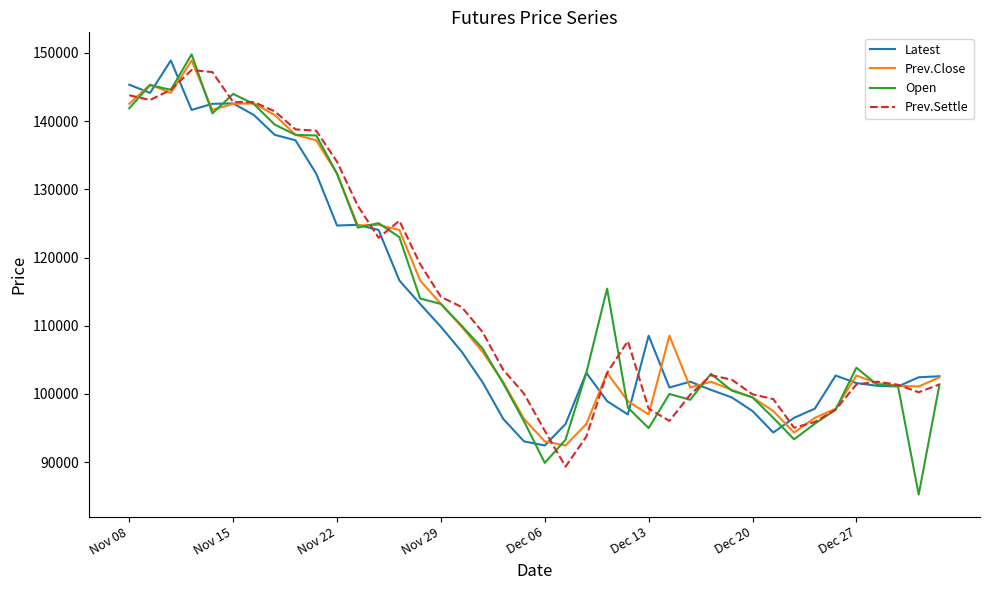

How many distinct data groups are displayed?

4